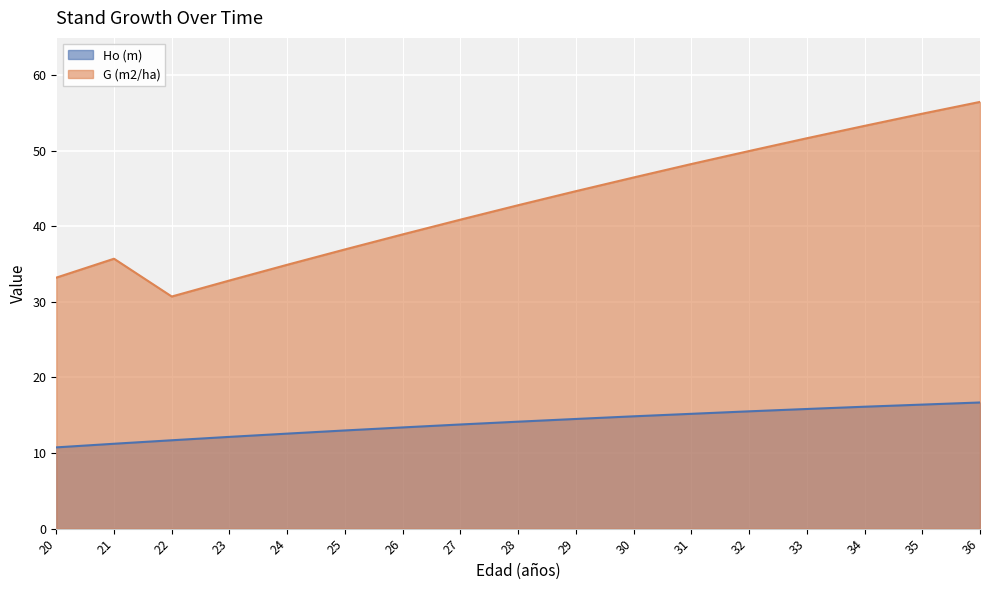

What is the average value of the Ho (m) series?

14.0